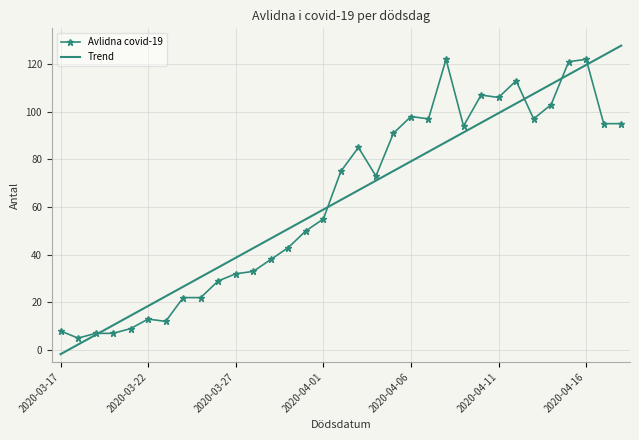

Which series has the widest spread of values?

Trend